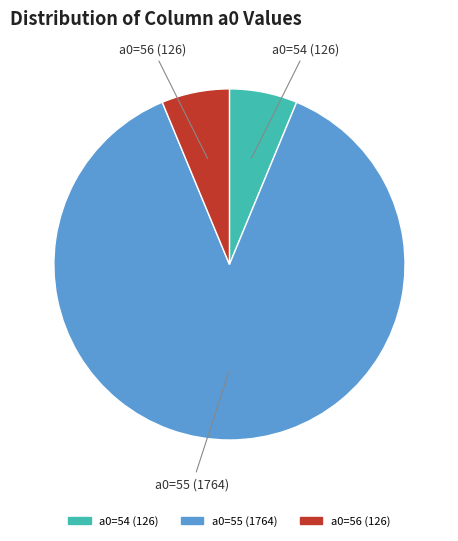

Count the number of slices in the pie.

3